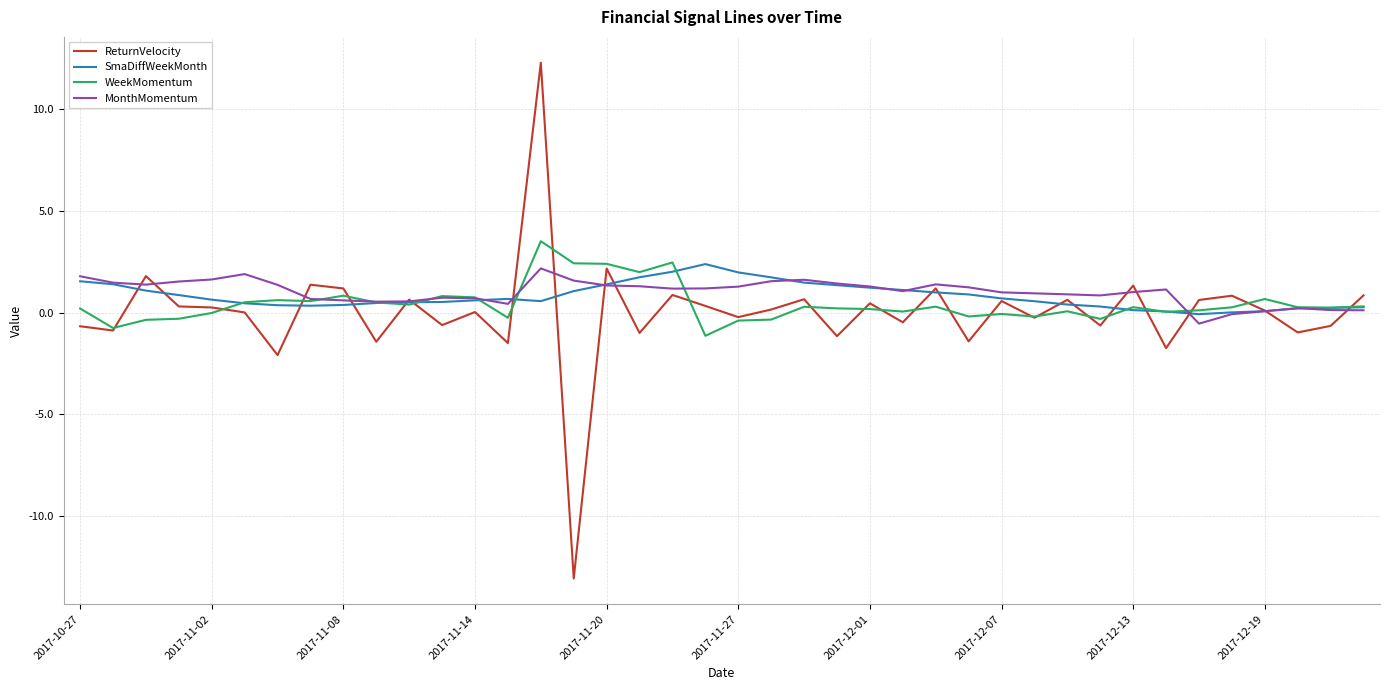

What is the minimum value shown in the chart?

-13.1